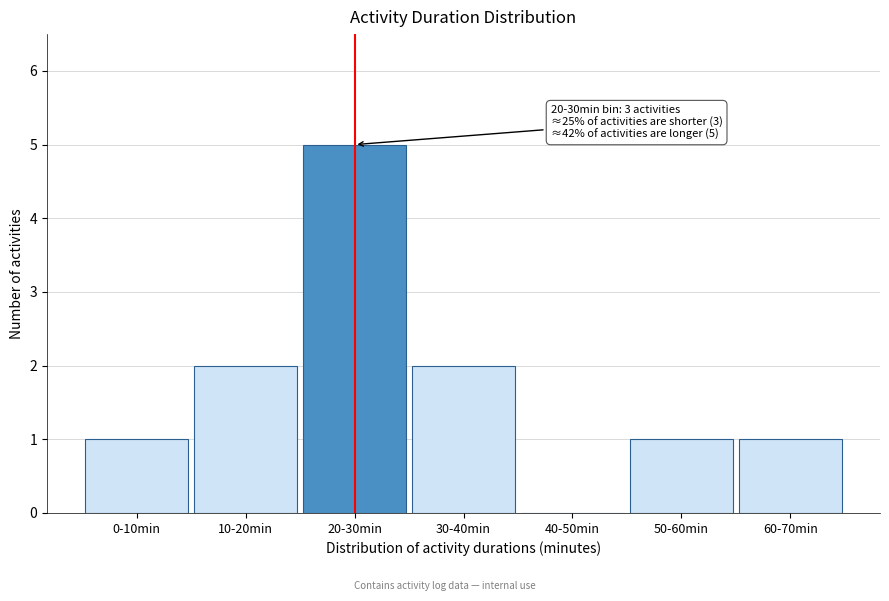

Reading left to right, transcribe all the data shown in this chart.

0-10min=1	10-20min=2	20-30min=5	30-40min=2	40-50min=0	50-60min=1	60-70min=1